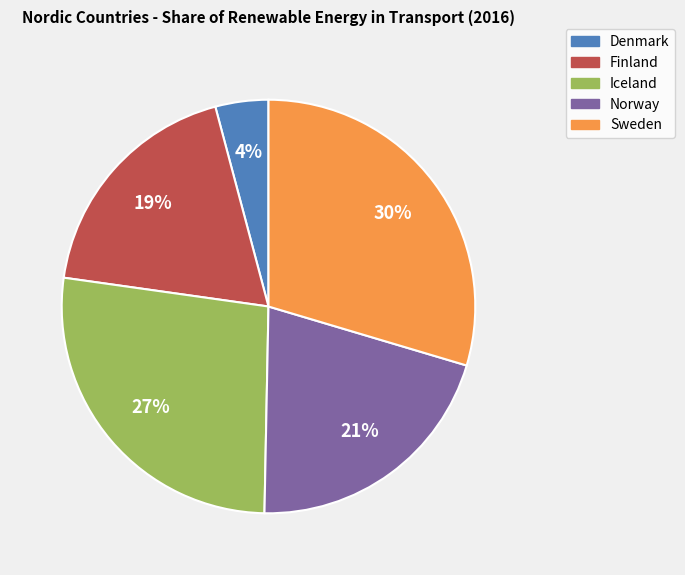

How many slices are in this pie chart?

5